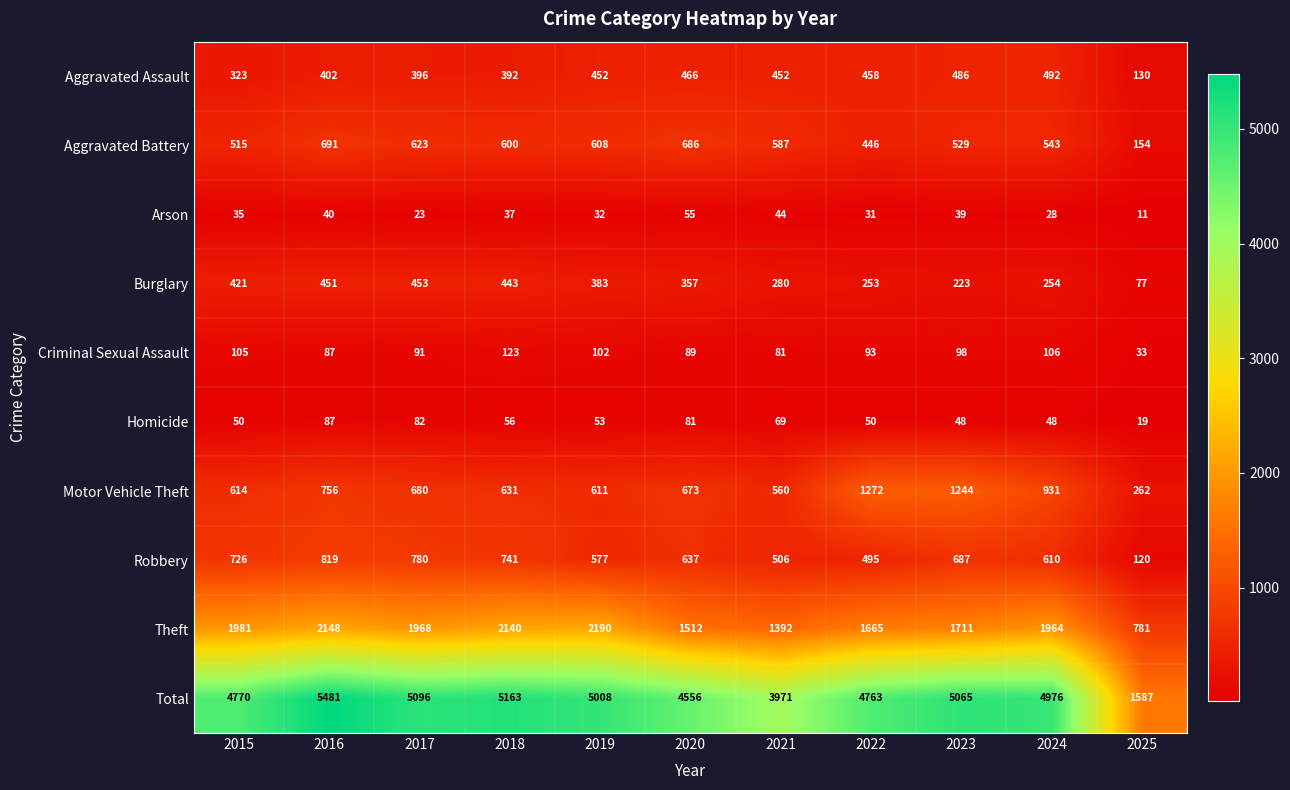

The Aggravated Battery series shows 54 at 2025. True or false?

False